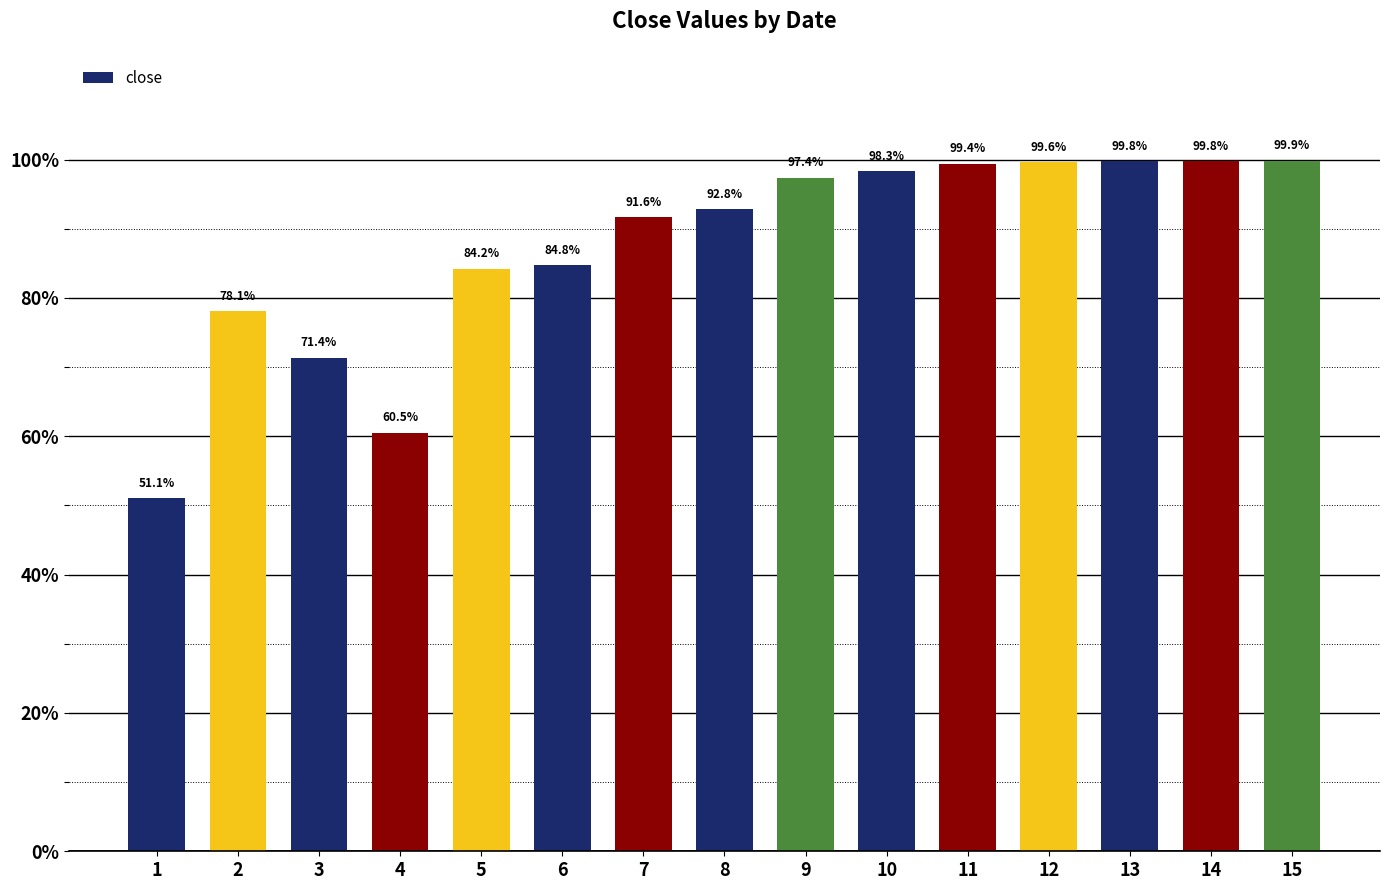

What is the value of the 13th bar from the left?

1.0